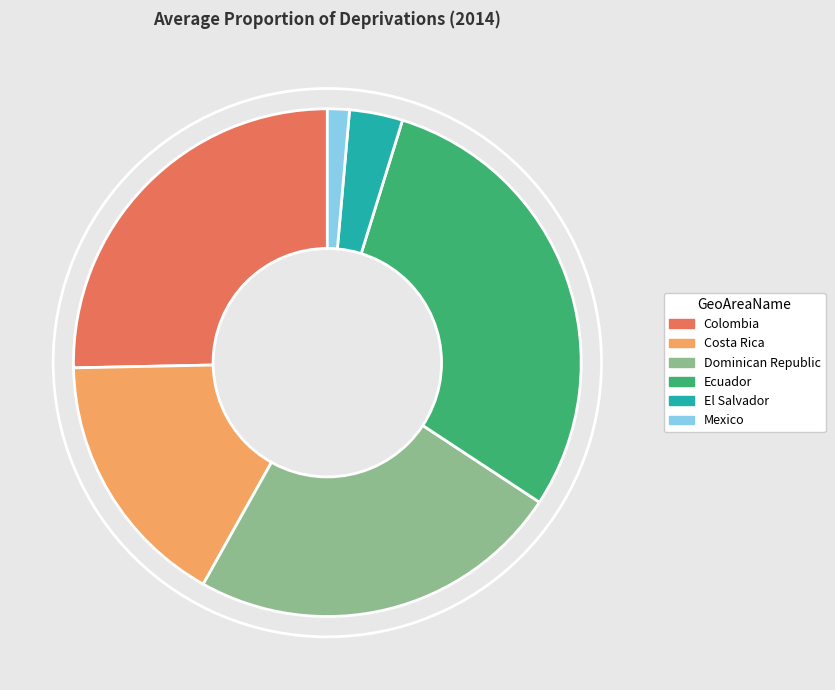

What is the ratio of the value at Colombia to the value at Dominican Republic?

1.1